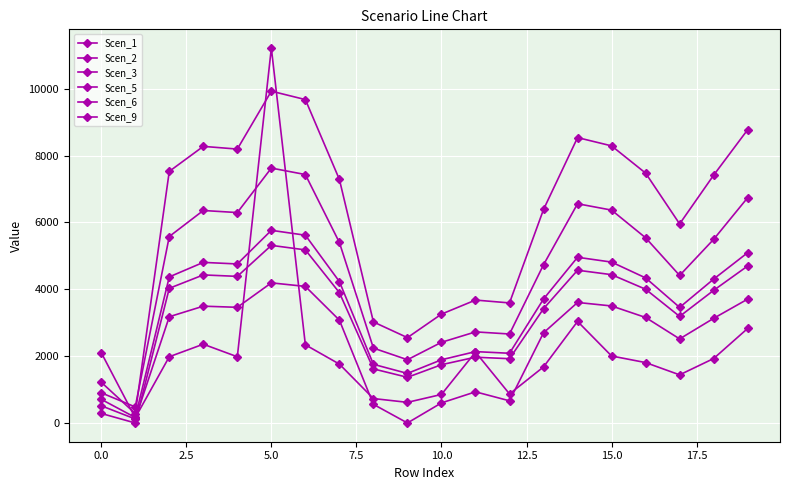

What is the label of the 4th point from the right?

16